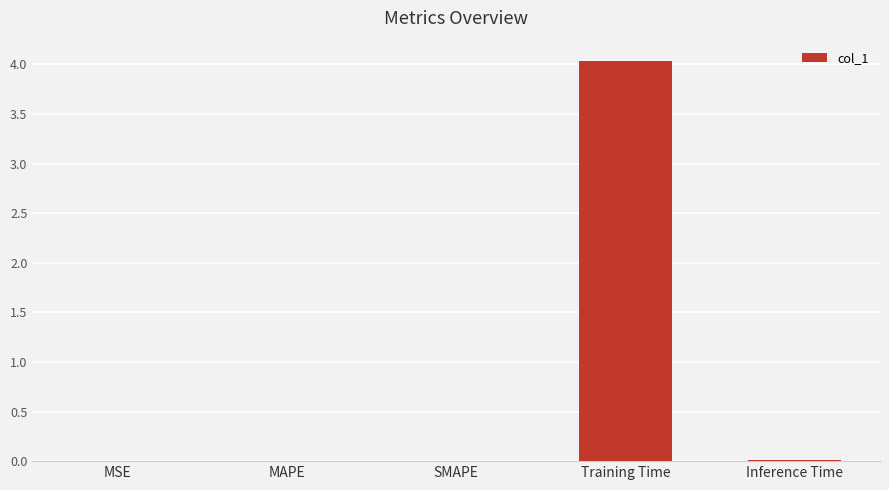

What is the greatest value displayed?

4.0